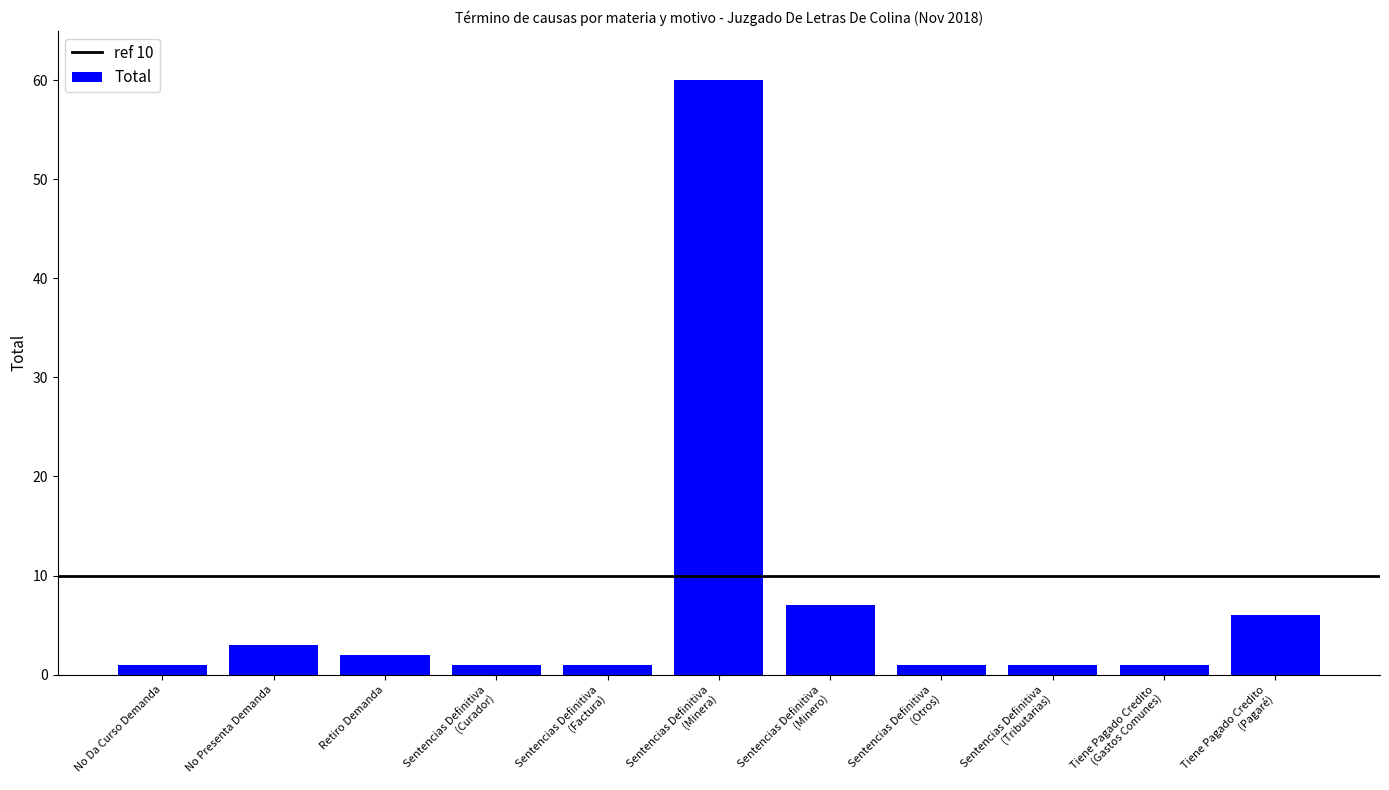

What position from the left is Sentencias Definitiva
(Tributarias)?

9